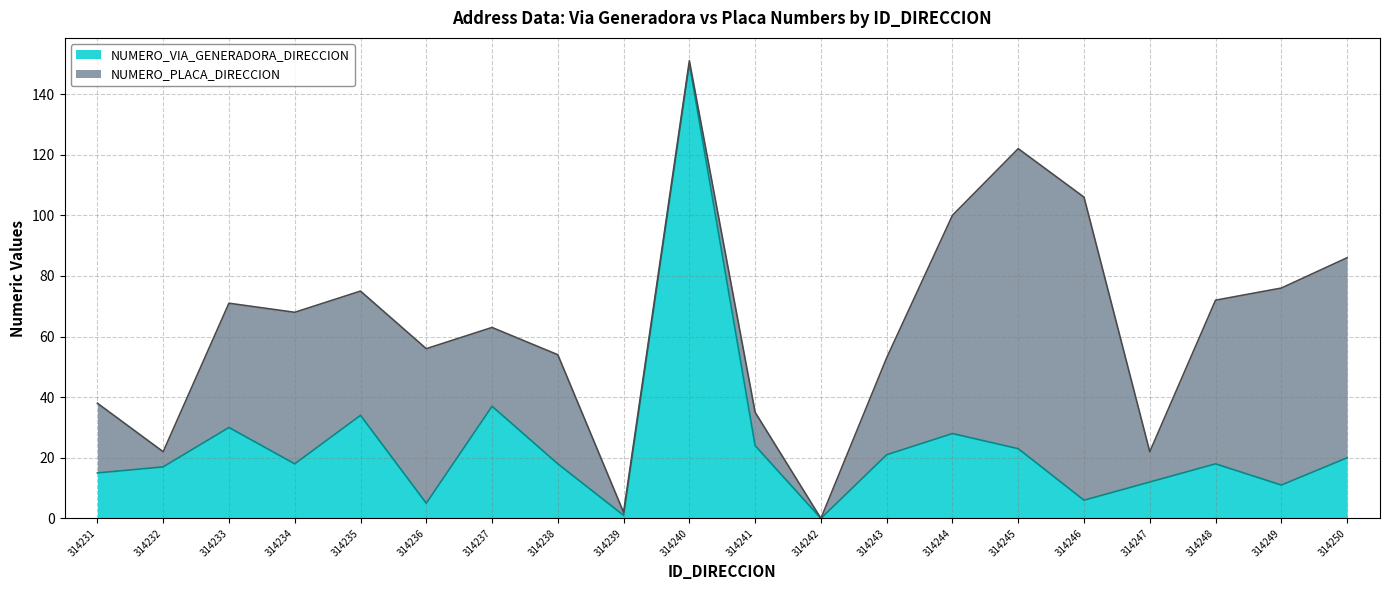

What is the greatest value displayed?

150